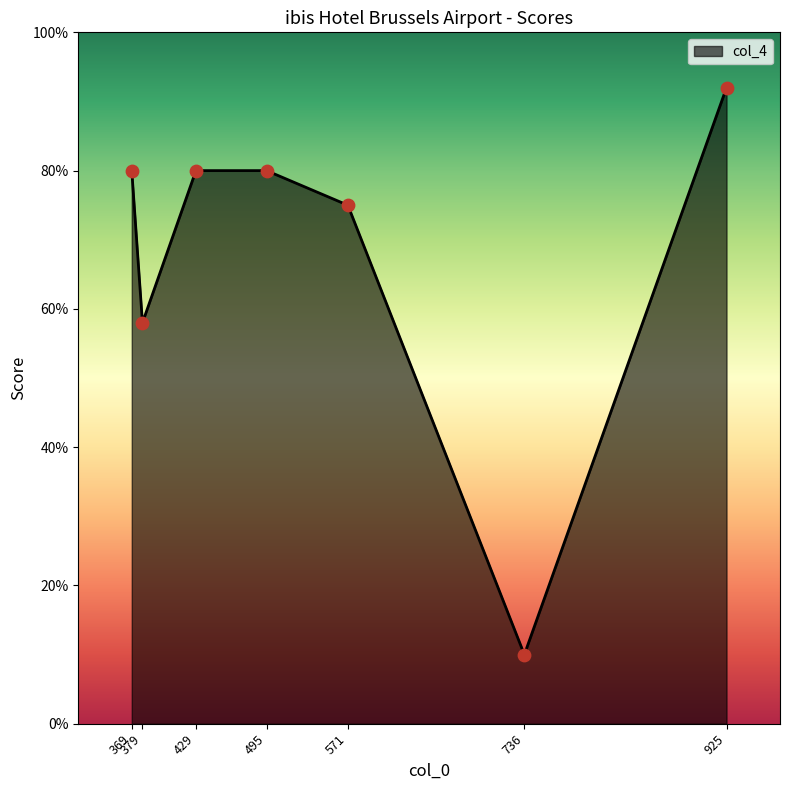

Which has a higher value, 571 or 429?

429